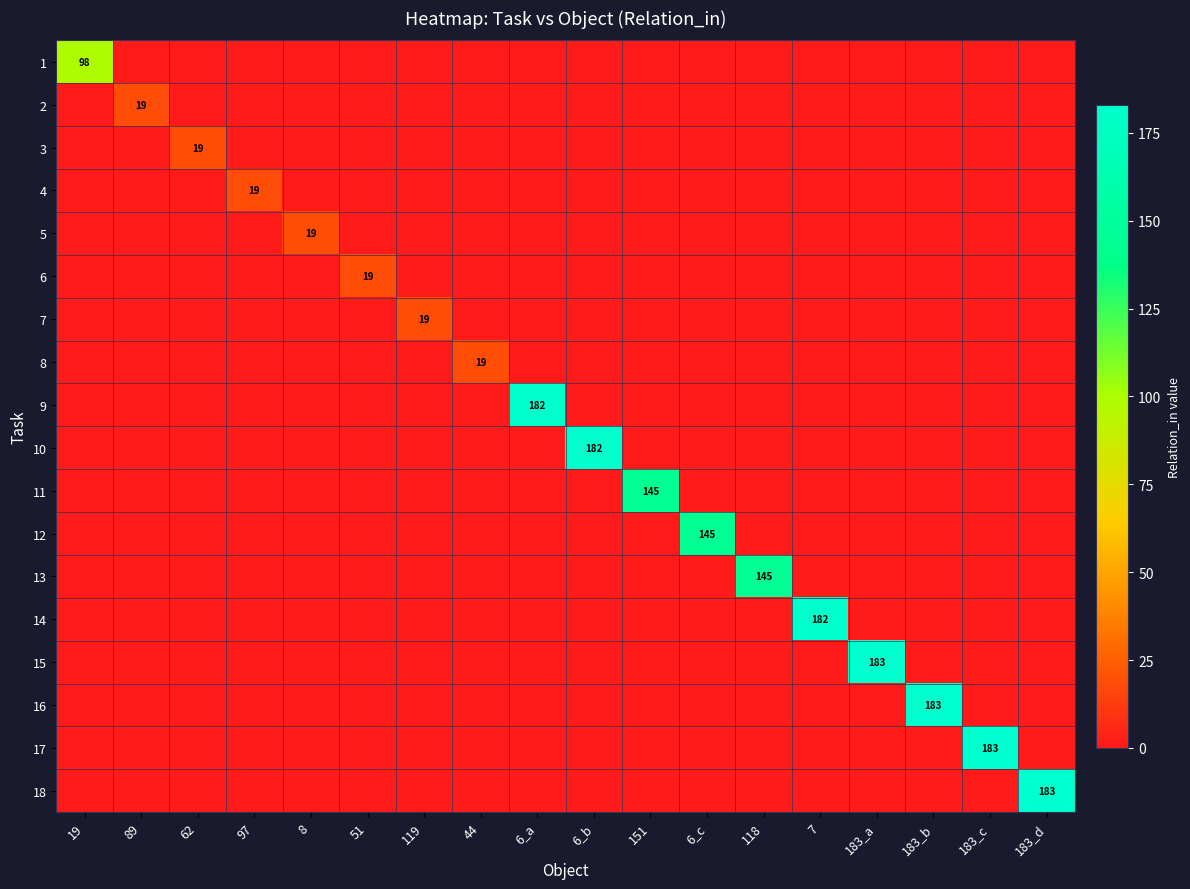

What is the total value across all series at 183_c?

183